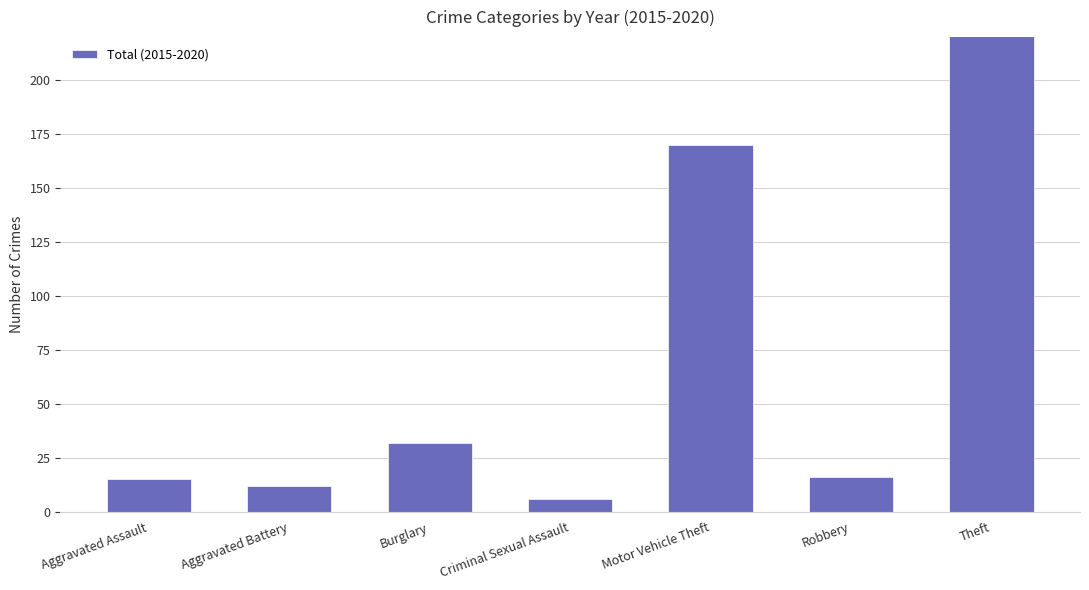

What is the maximum value shown in the chart?

1008